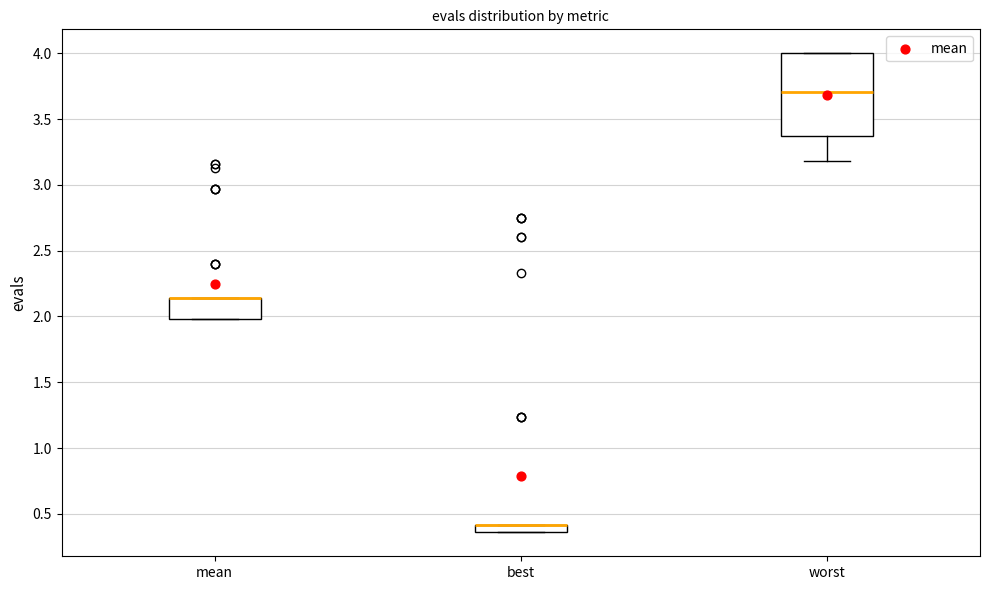

Where is the lower edge of the box for best on the y-axis? The values are not printed on the chart, so give them approximately, as read against the axis.

0.35